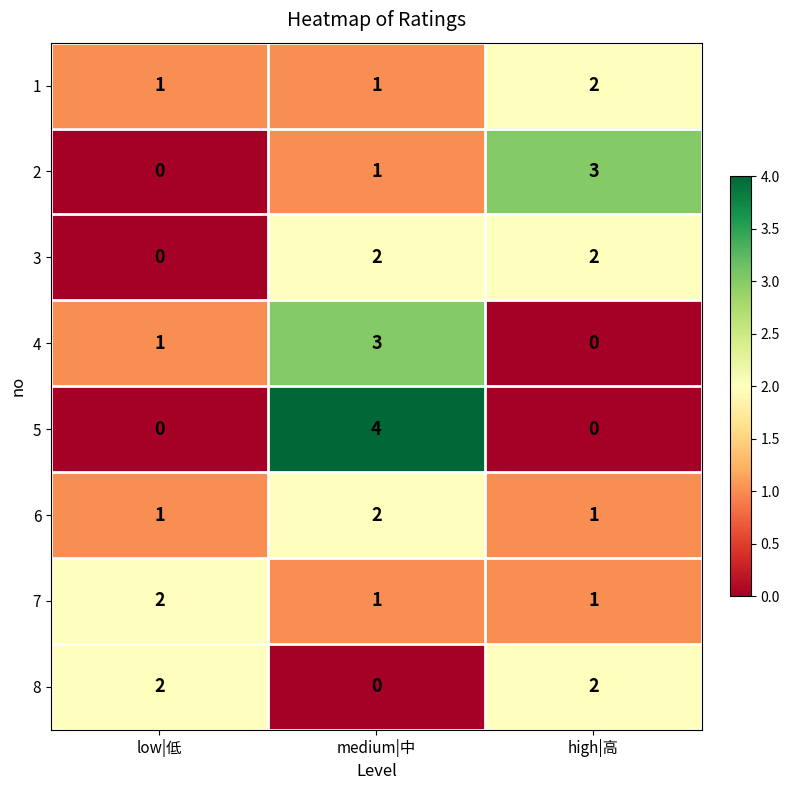

Which category has the highest value in the 7 series?

low|低